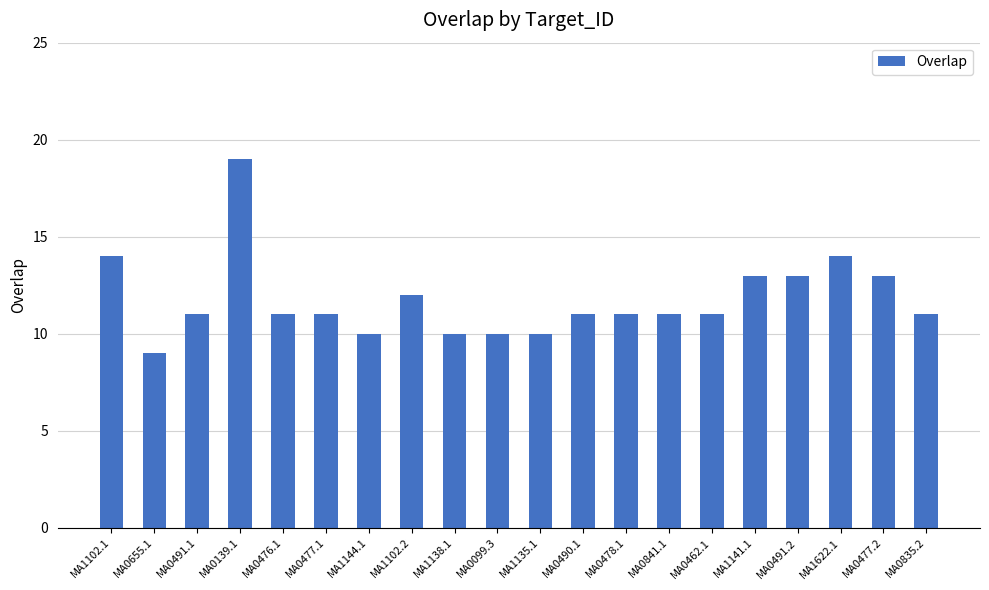

Is it true that the value at MA0099.3 is 14?

False